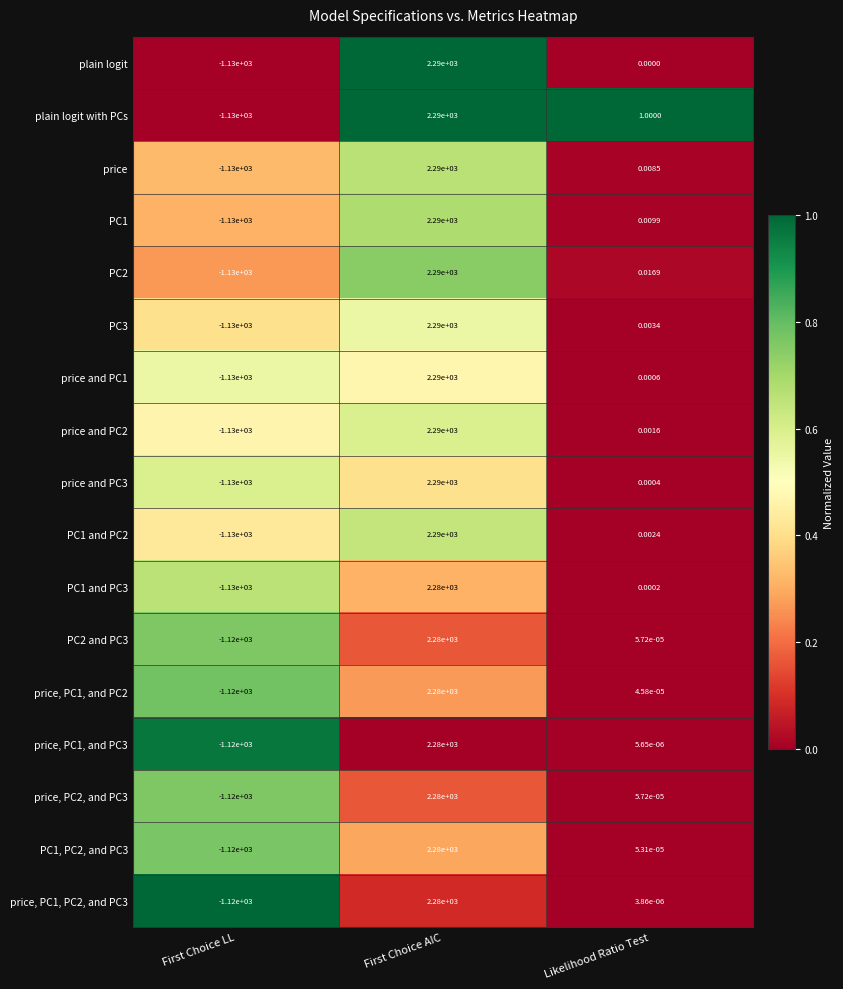

Which category has the lowest value across all series?

First Choice LL